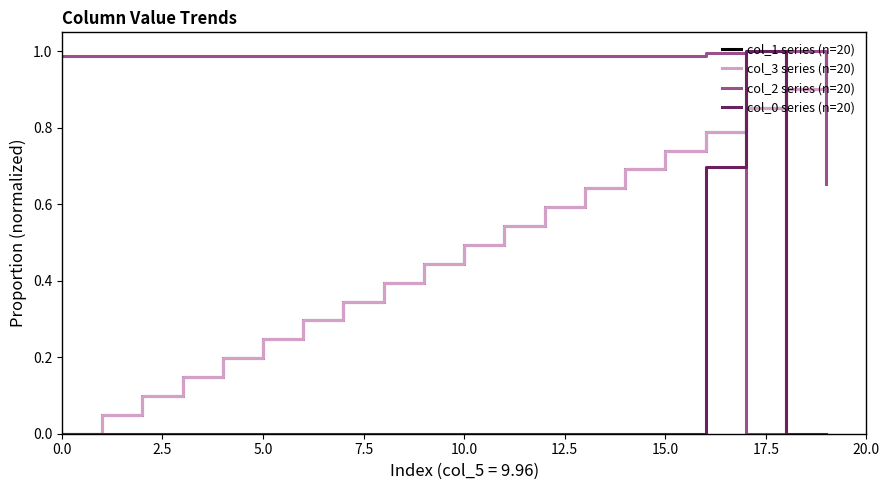

How many times do col_3 series (n=20) and col_2 series (n=20) cross each other?

3